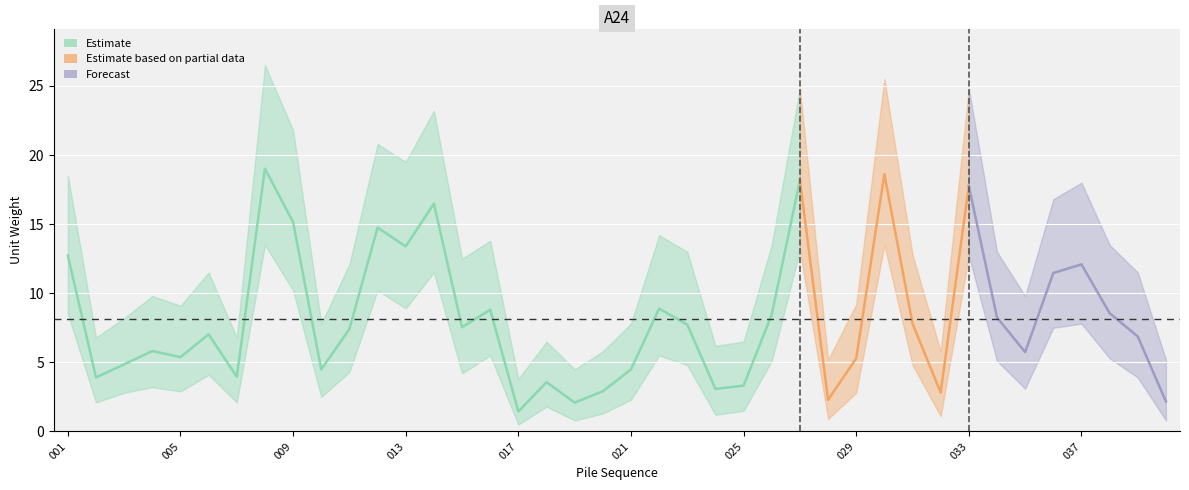

True or false: lower and upper intersect in this chart.

False